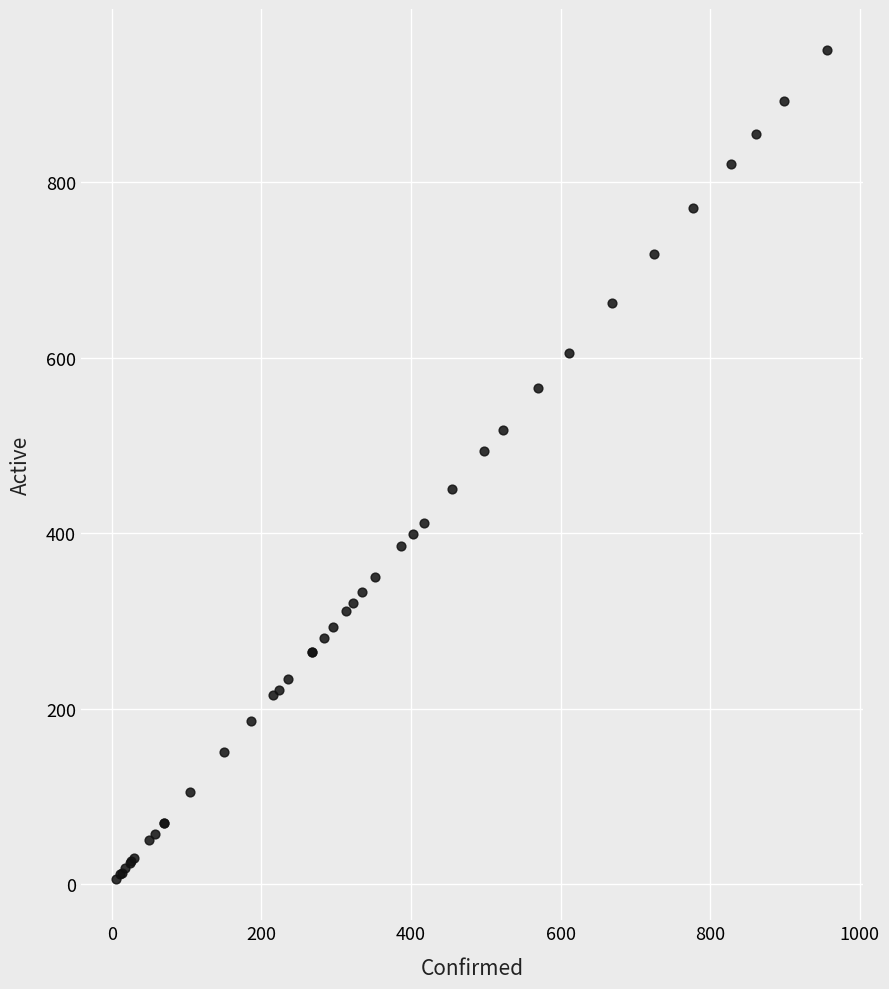

What Y value in the scatter plot is closest to 478?

493